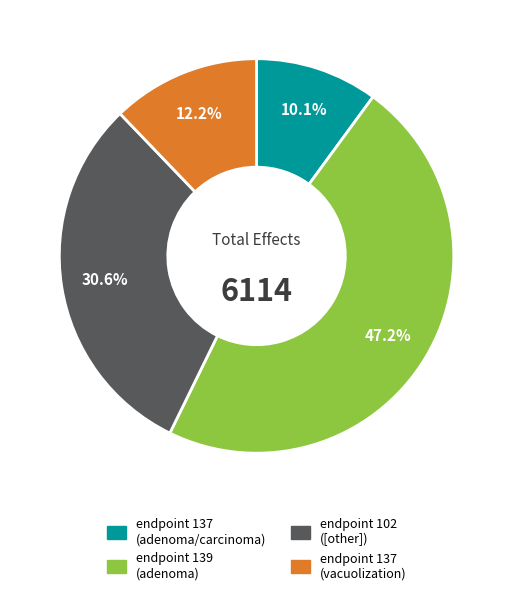

Which slice is the largest?

endpoint 139 (adenoma)